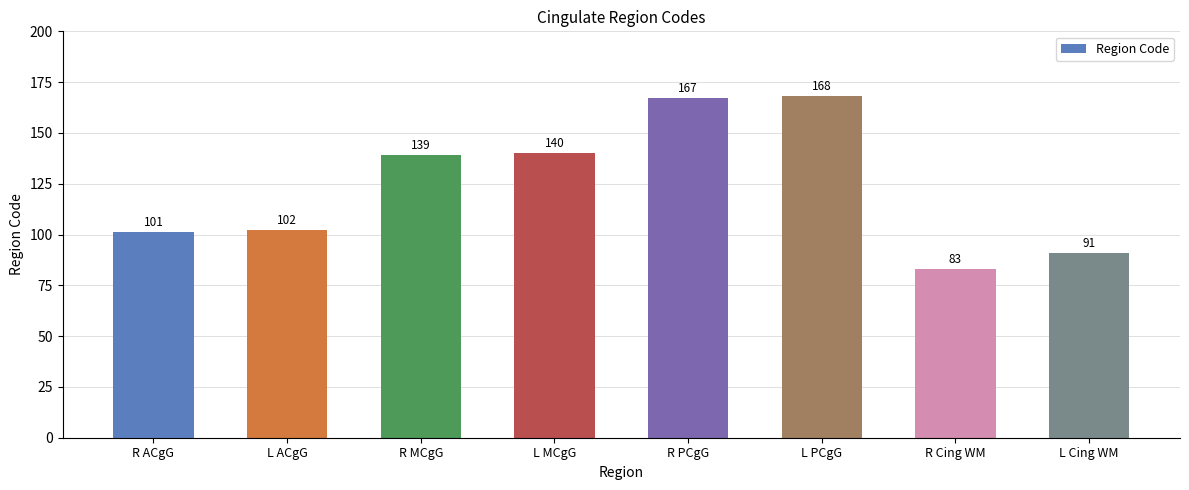

What is the difference between the second highest and minimum values?

84